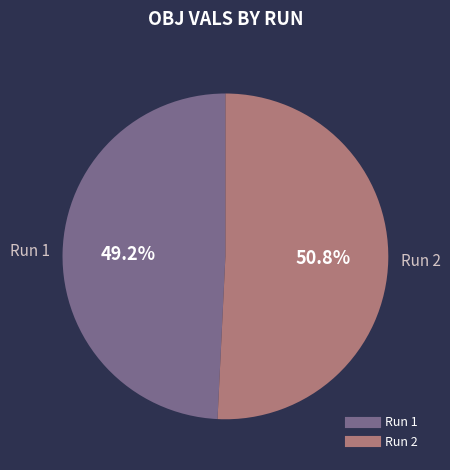

Count the number of slices in the pie.

2